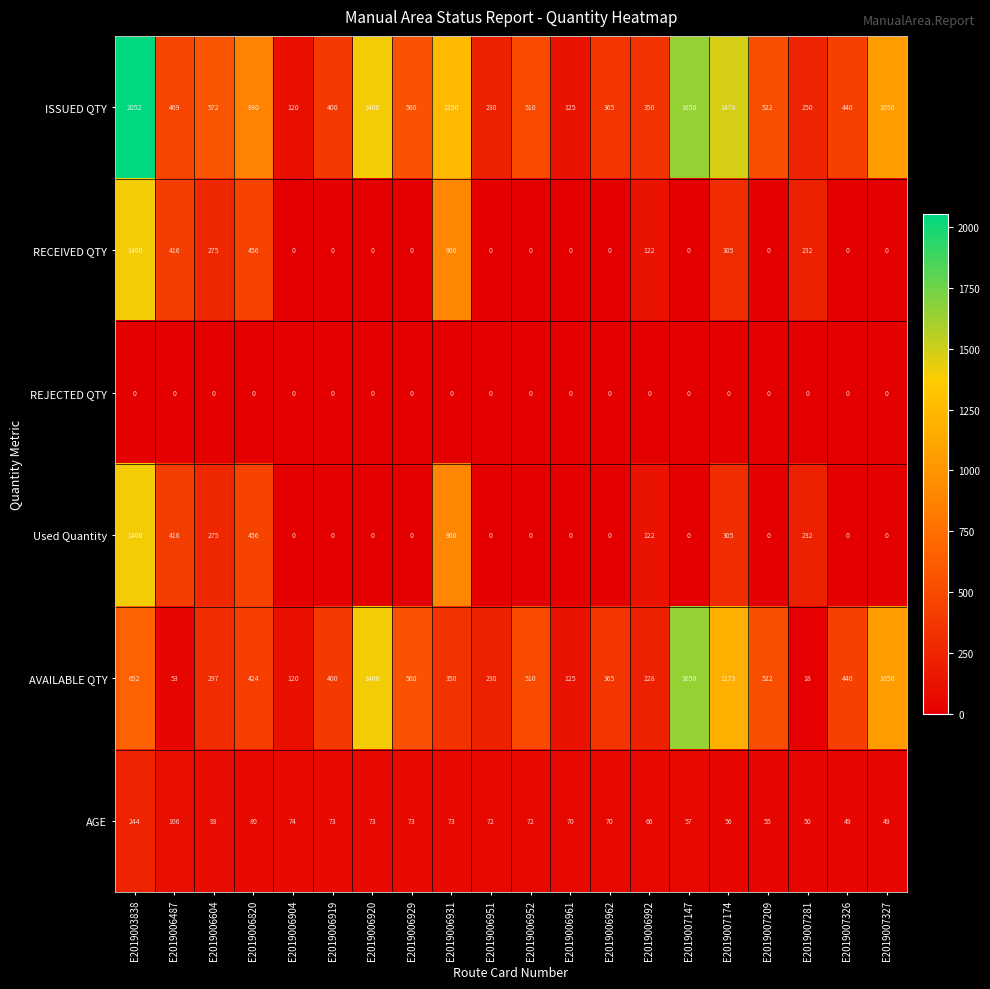

How many values in the RECEIVED QTY series exceed 0?

8